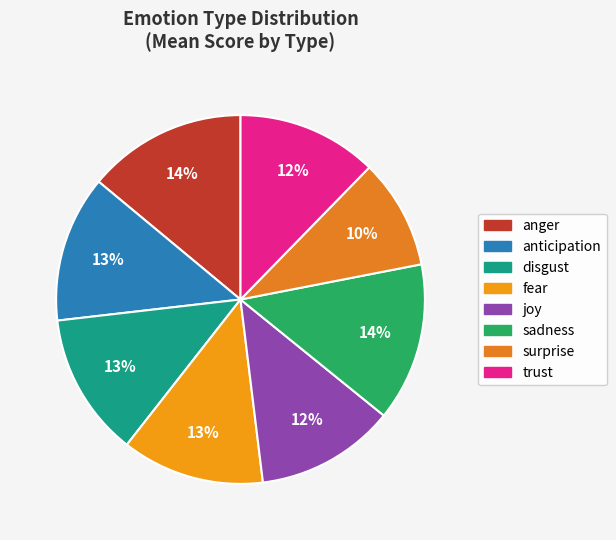

How many slices are in this pie chart?

8